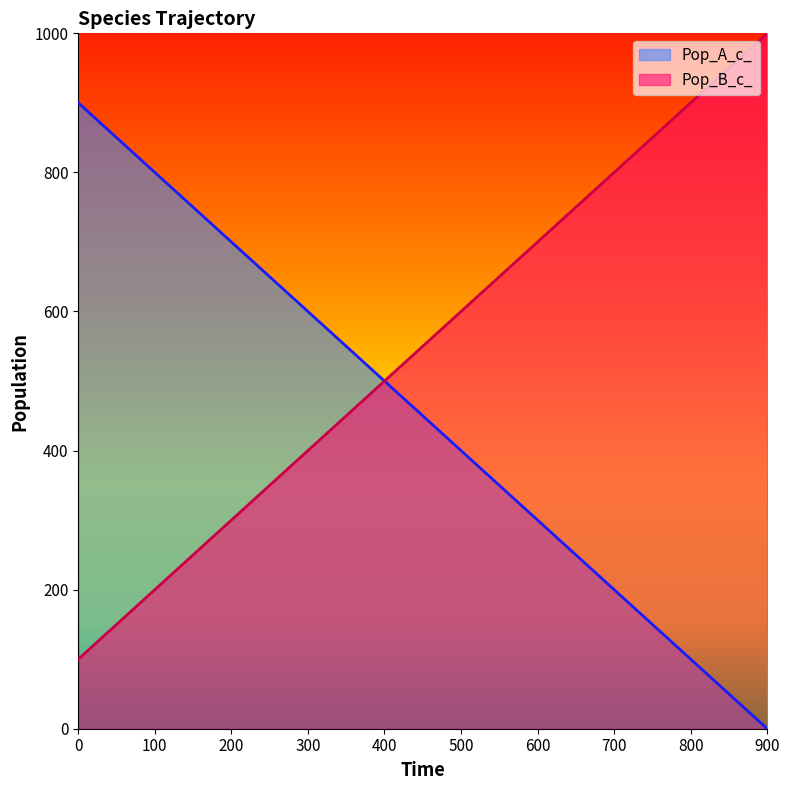

The value of Pop_B_c_ at 500 is 994. True or false?

False